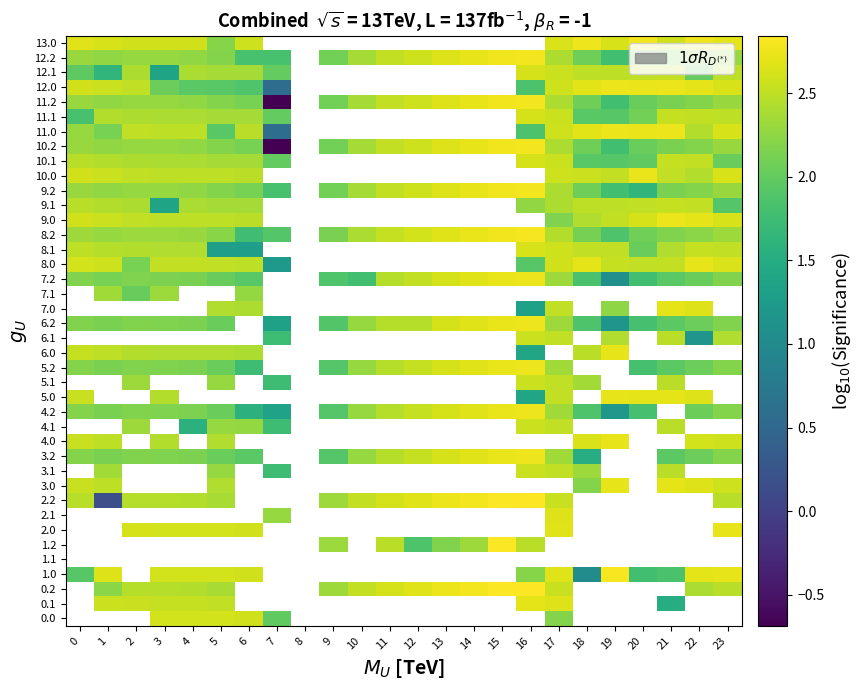

List the series in order of their peak value, highest first.

0.0, 0.1, 0.2, 1.0, 1.1, 1.2, 2.0, 2.1, 2.2, 3.1, 4.1, 5.1, 6.1, 7.0, 7.1, 8.2, 13.0, 9.2, 10.2, 11.2, 12.2, 3.2, 4.2, 5.2, 6.2, 7.2, 11.0, 12.0, 9.0, 10.0, 8.0, 3.0, 4.0, 5.0, 6.0, 8.1, 10.1, 11.1, 12.1, 9.1